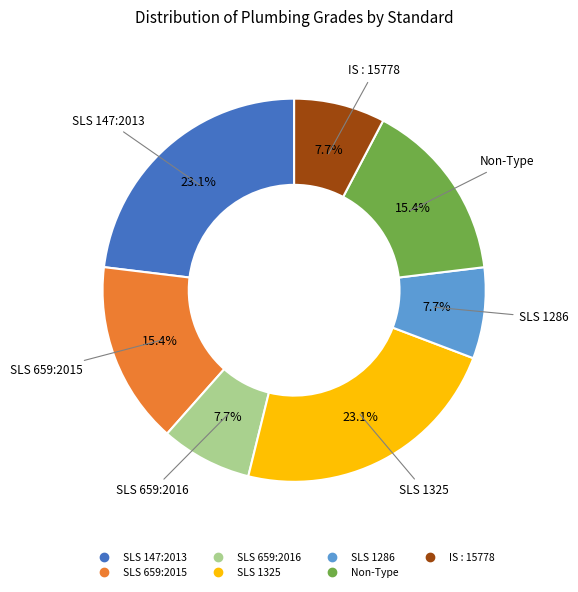

Is it true that IS : 15778 is 1% of the pie?

False